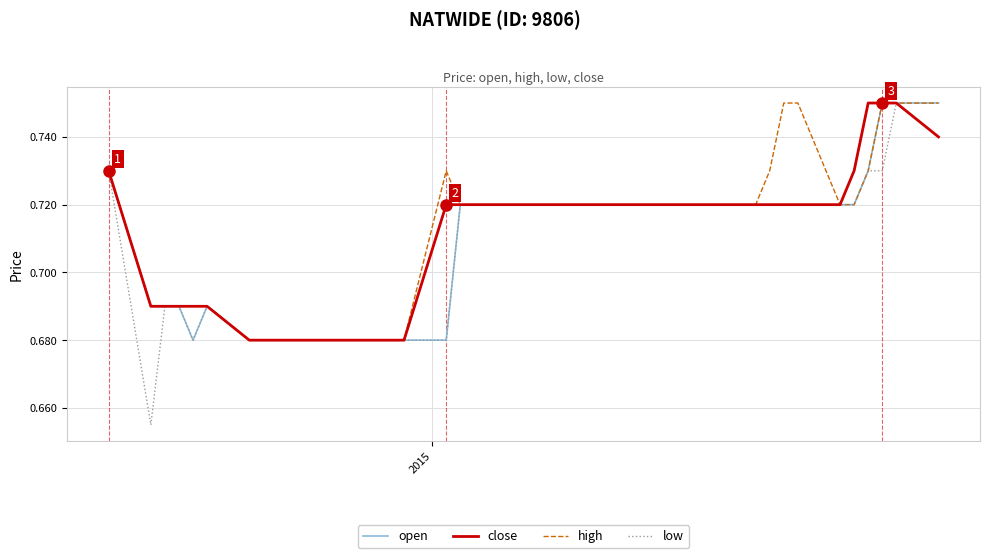

Which series has the largest range (max minus min)?

low